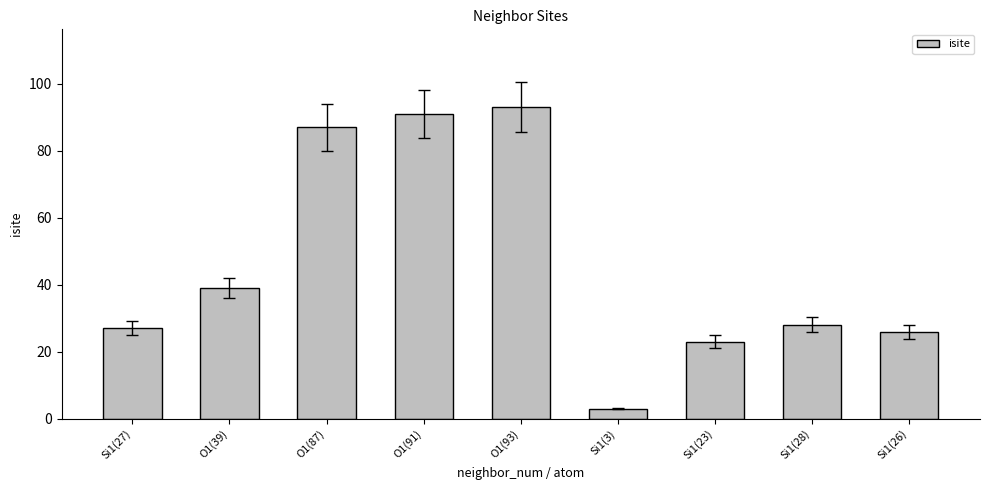

Which has a higher value, Si1(27) or O1(93)?

O1(93)